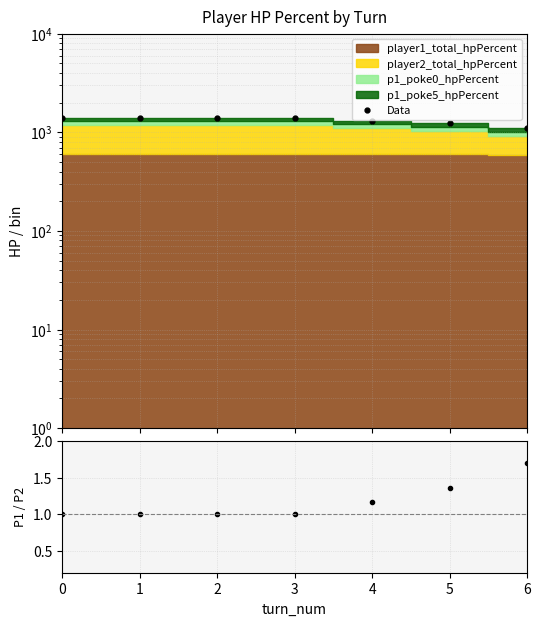

True or false: P1/P2 HP and Data intersect in this chart.

False